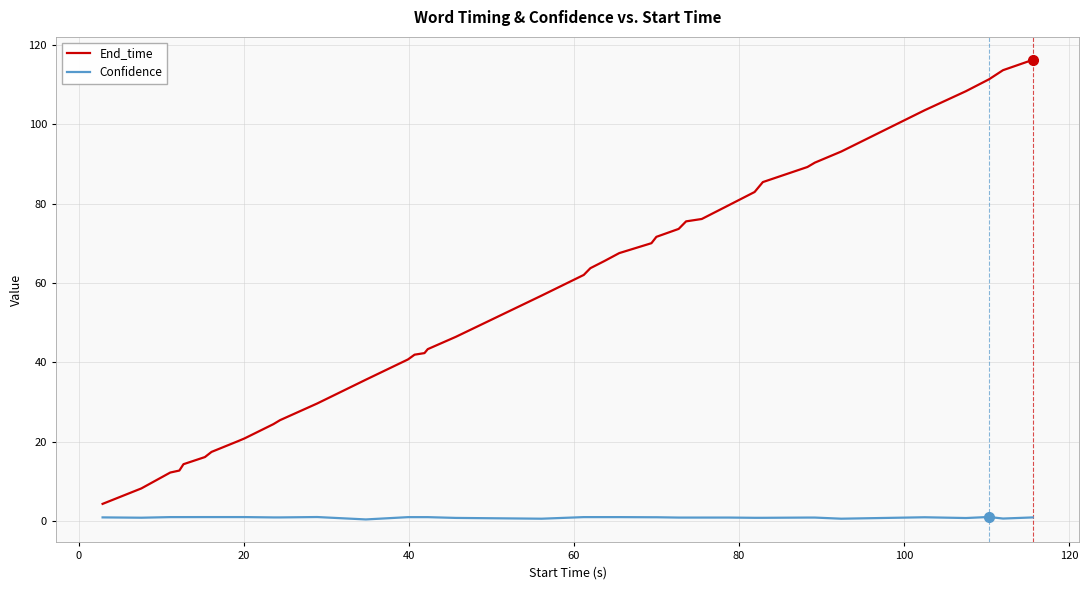

What is the difference between the maximum and minimum values in the End_time series?

111.9